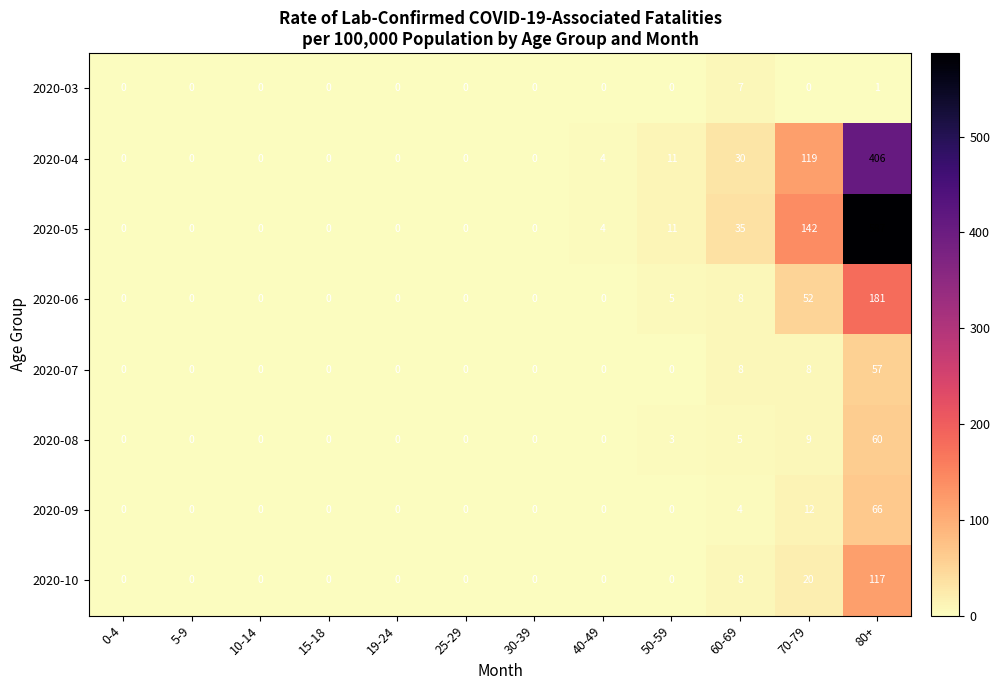

The value of 2020-07 at 50-59 is 28. True or false?

False